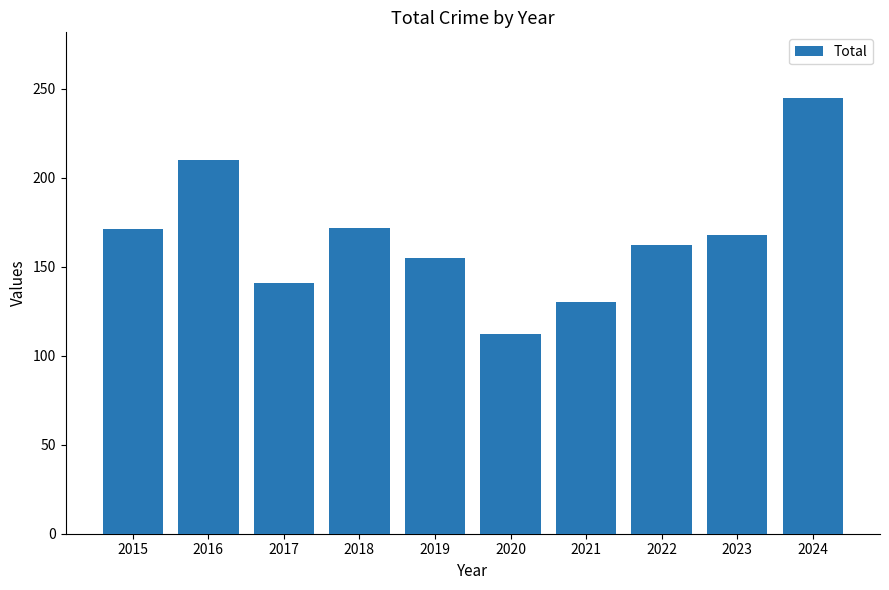

What is the average value?

167